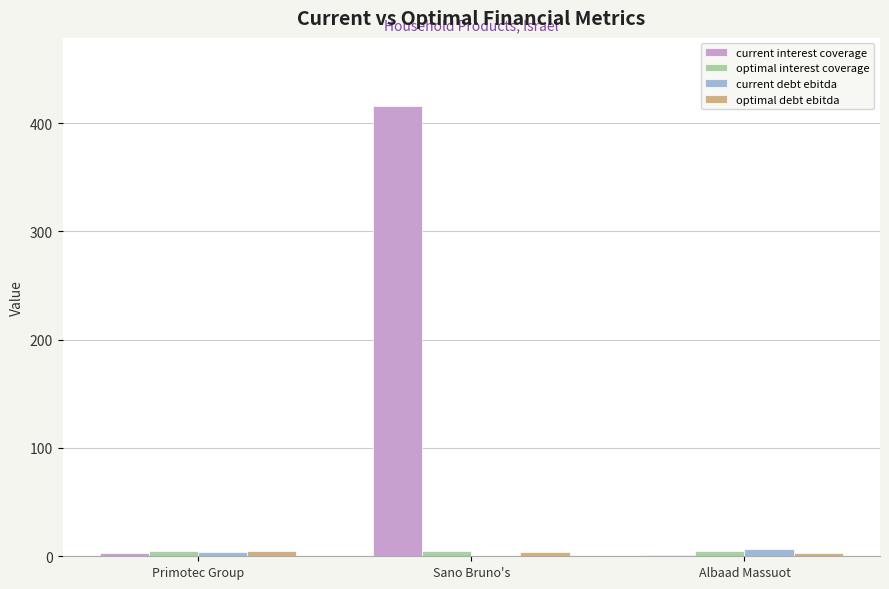

Which series changed the most between Sano Bruno's and Albaad Massuot?

current interest coverage